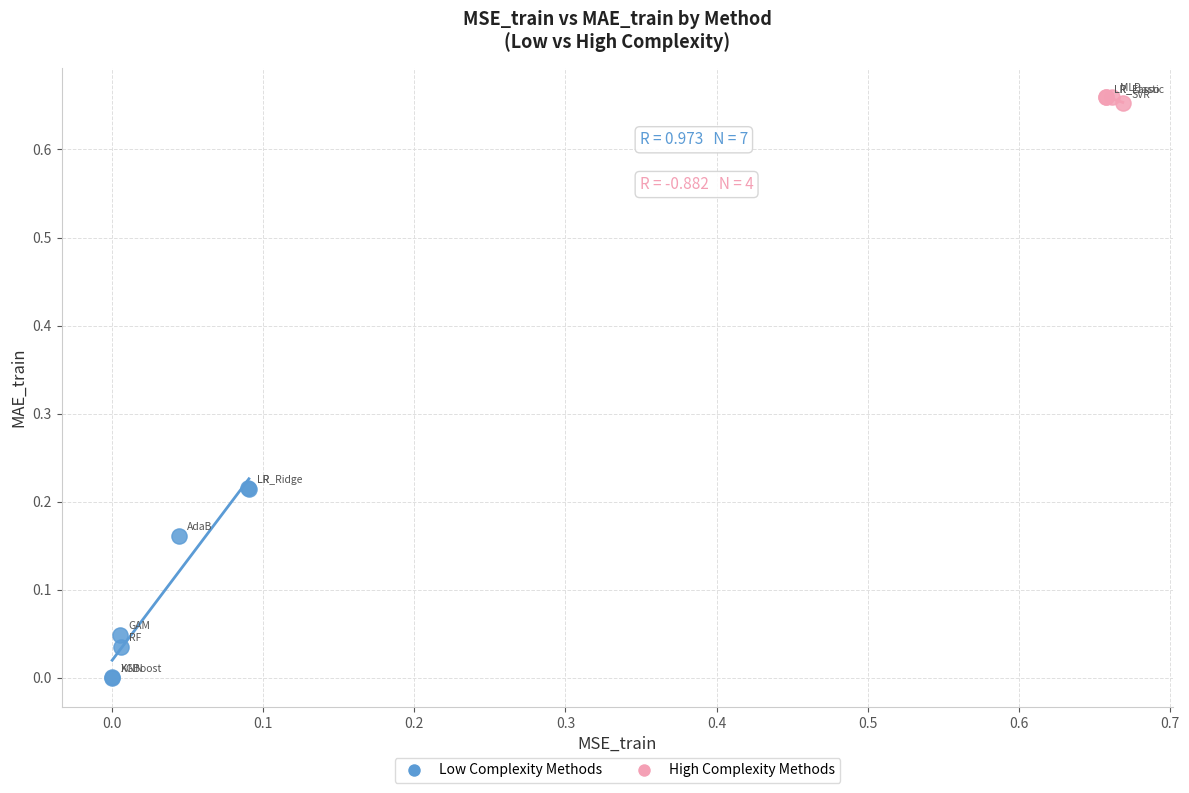

Which series reaches the maximum Y coordinate?

High Complexity Methods